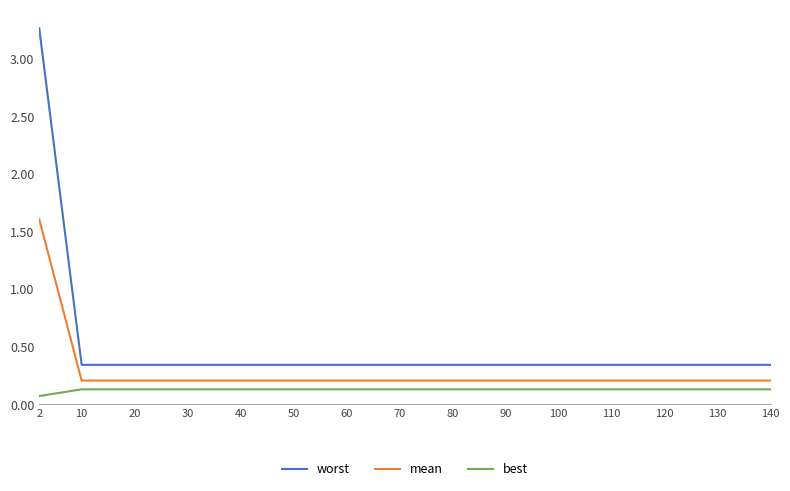

At which label does best reach its minimum?

2